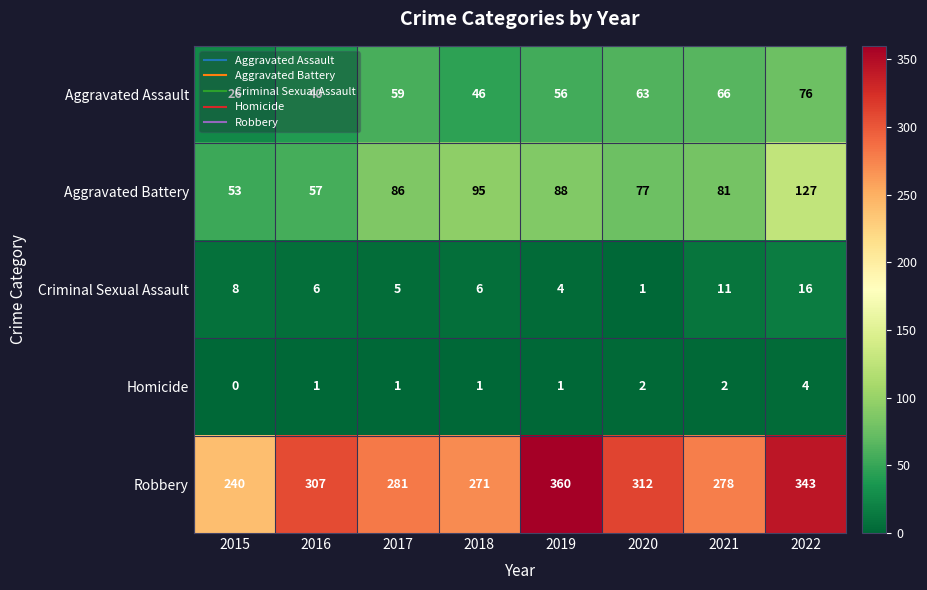

What value does the Criminal Sexual Assault series have at 2015?

8